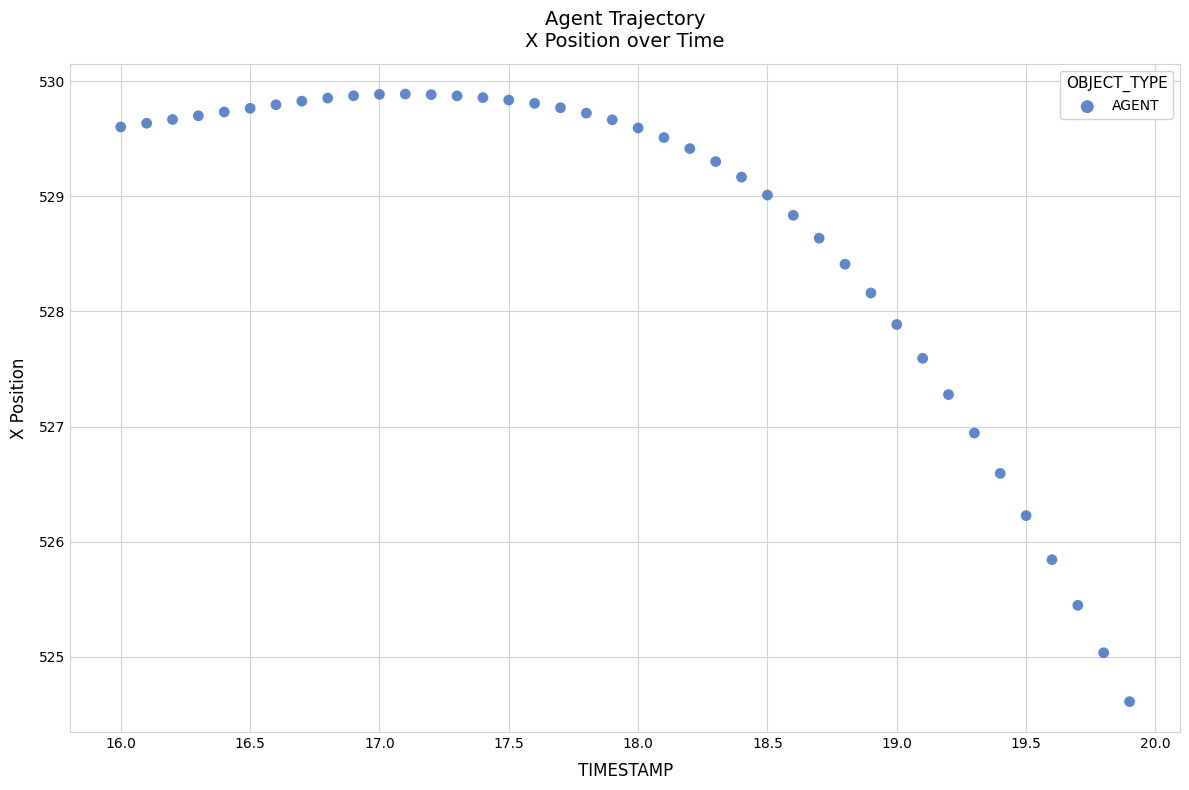

What is the range of Y values (max minus min)?

5.3